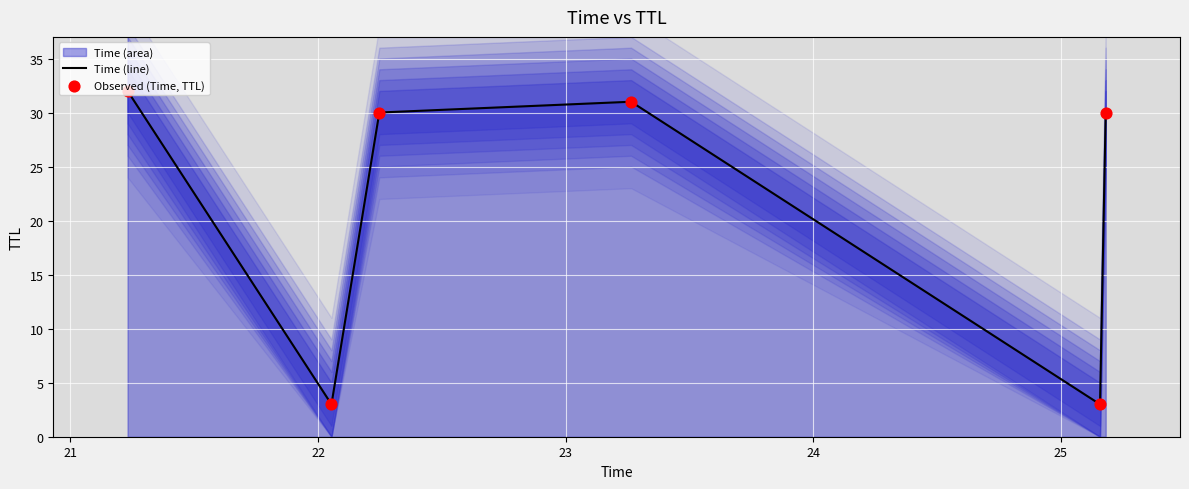

At how many categories does at least one series exceed 17?

4